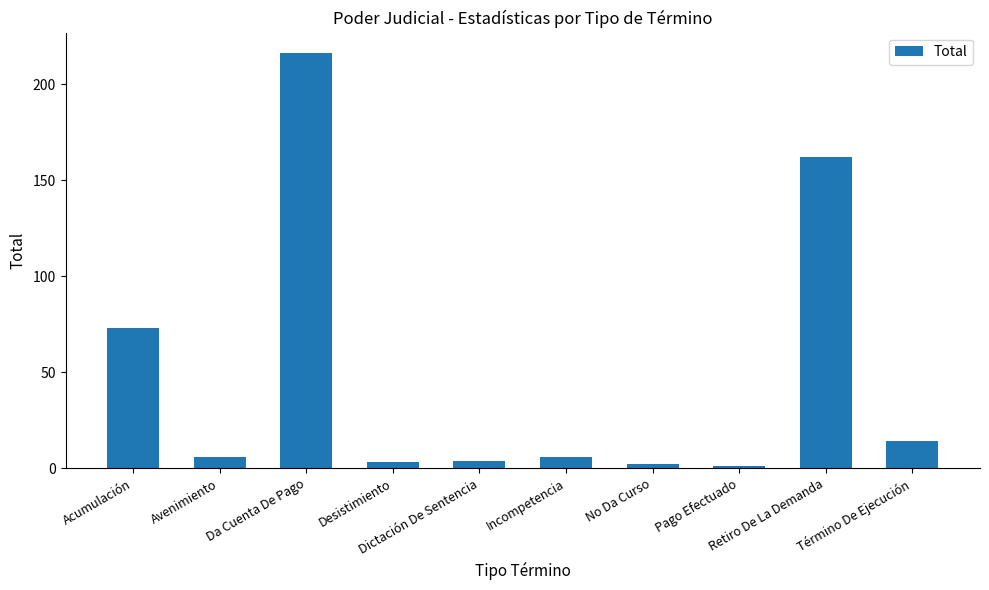

What position from the right is No Da Curso?

4